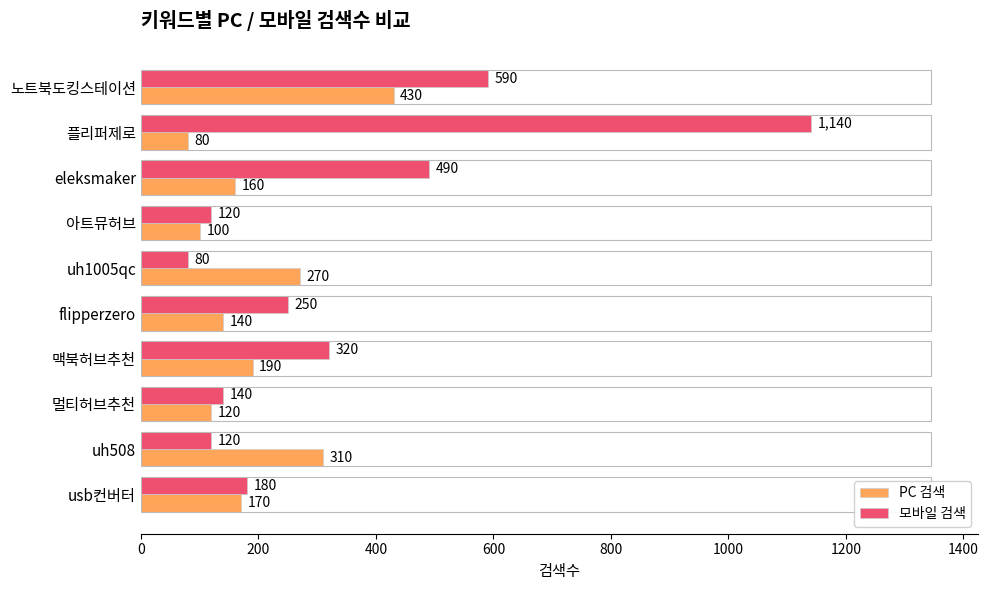

What is the lowest value of the PC 검색 series?

80